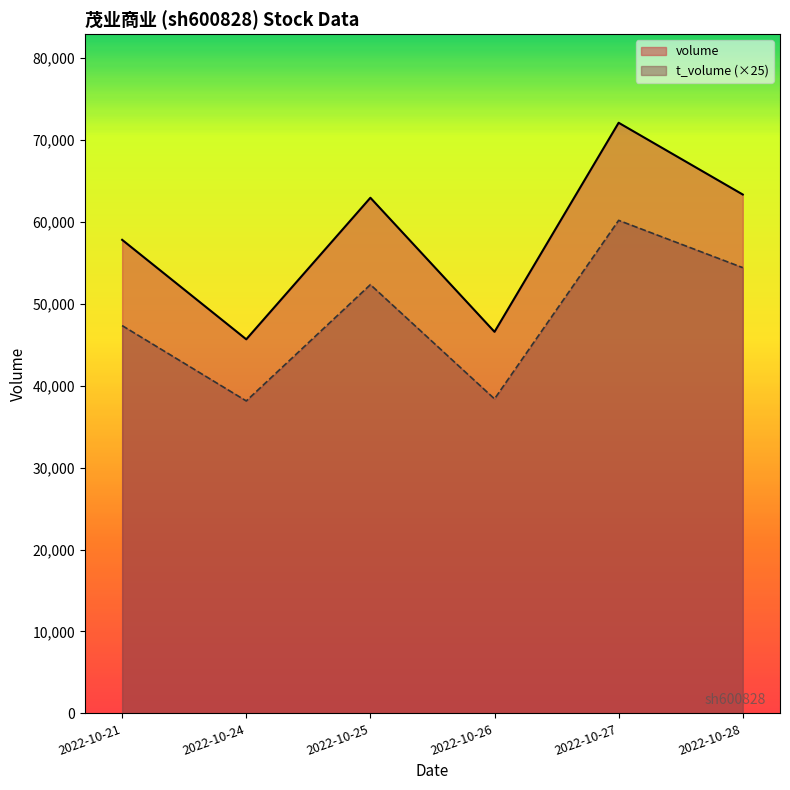

True or false: t_volume and volume intersect in this chart.

False